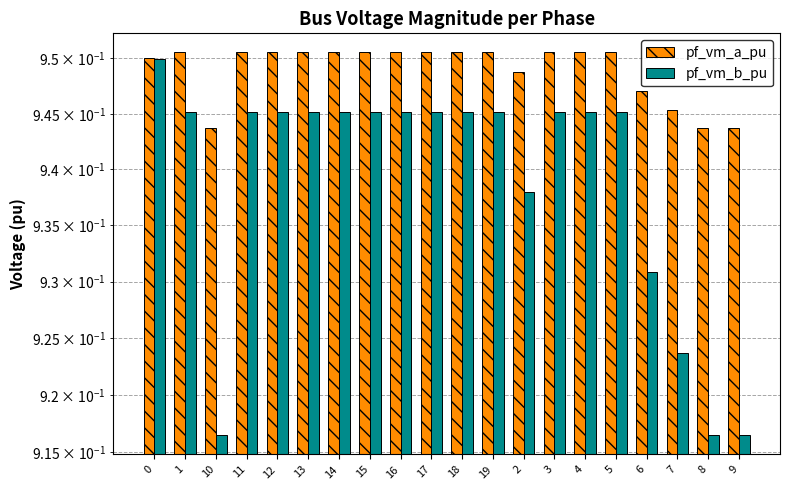

At which label does pf_vm_b_pu reach its minimum?

8